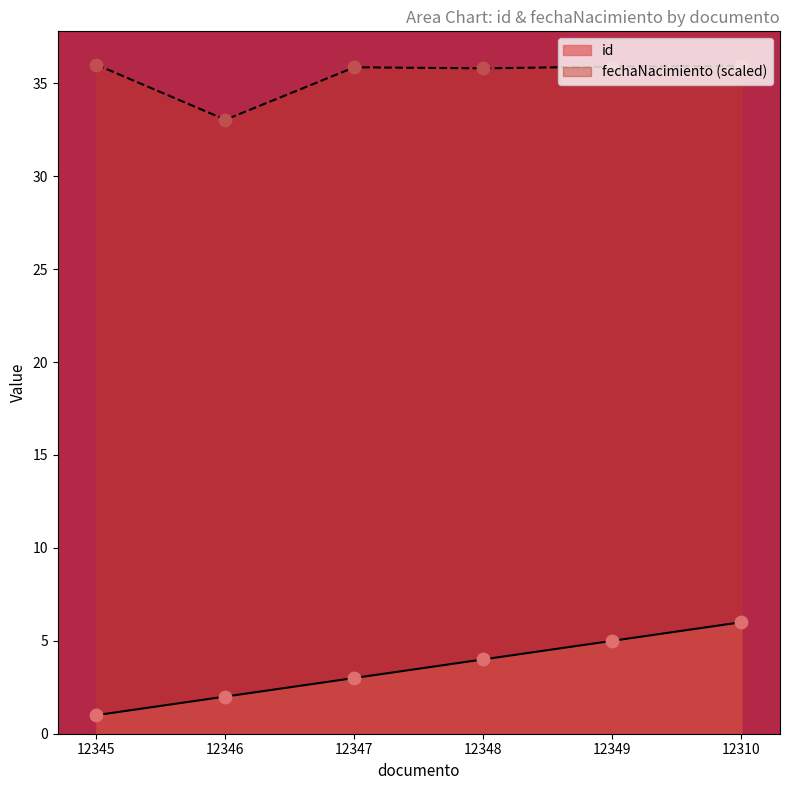

Which series reaches the minimum Y coordinate?

id